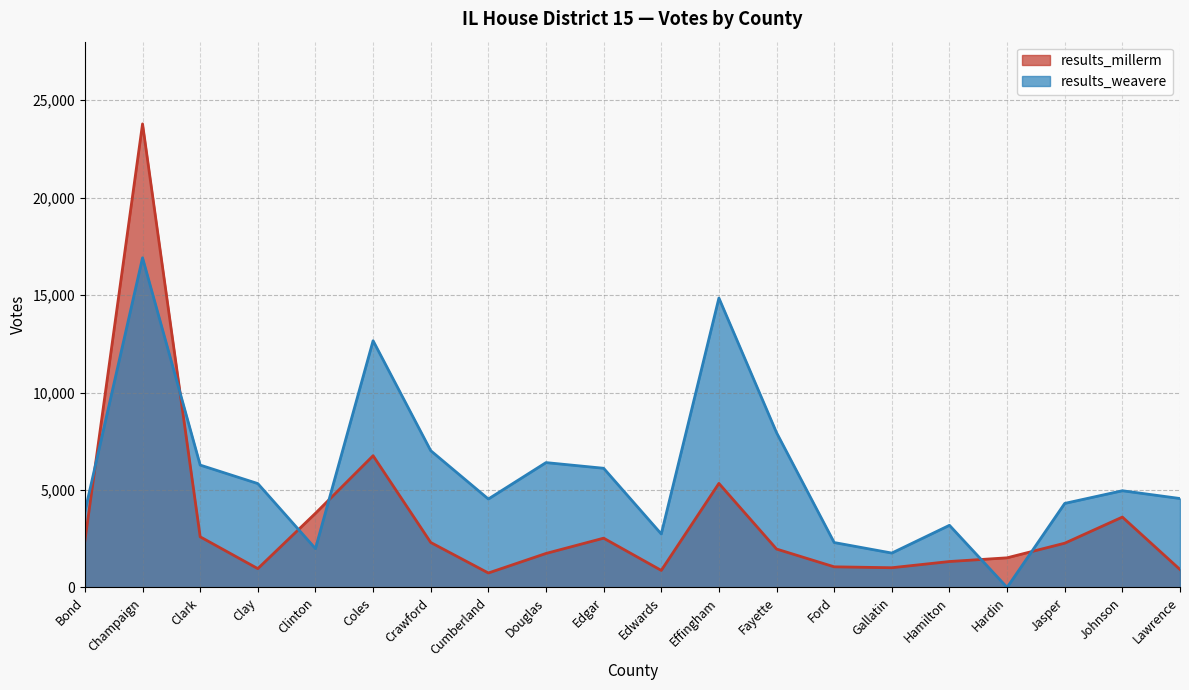

At which category does results_weavere reach its first local valley?

Clinton